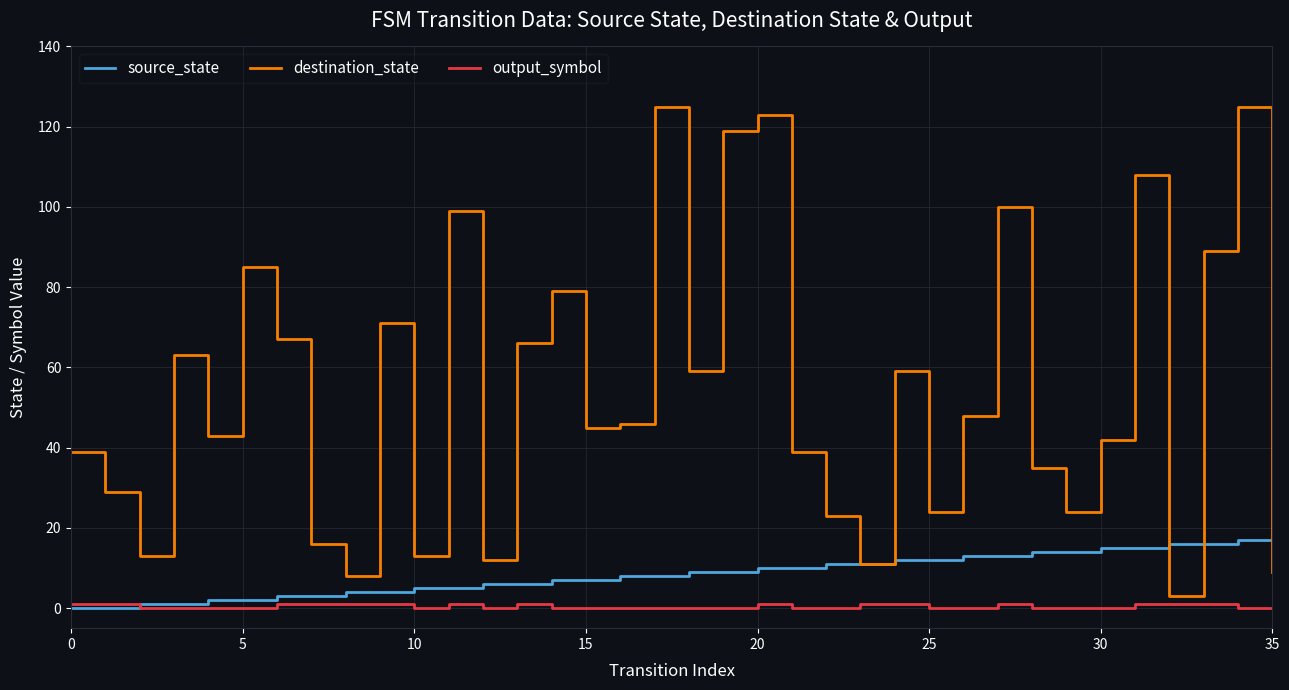

What is the greatest value displayed?

125